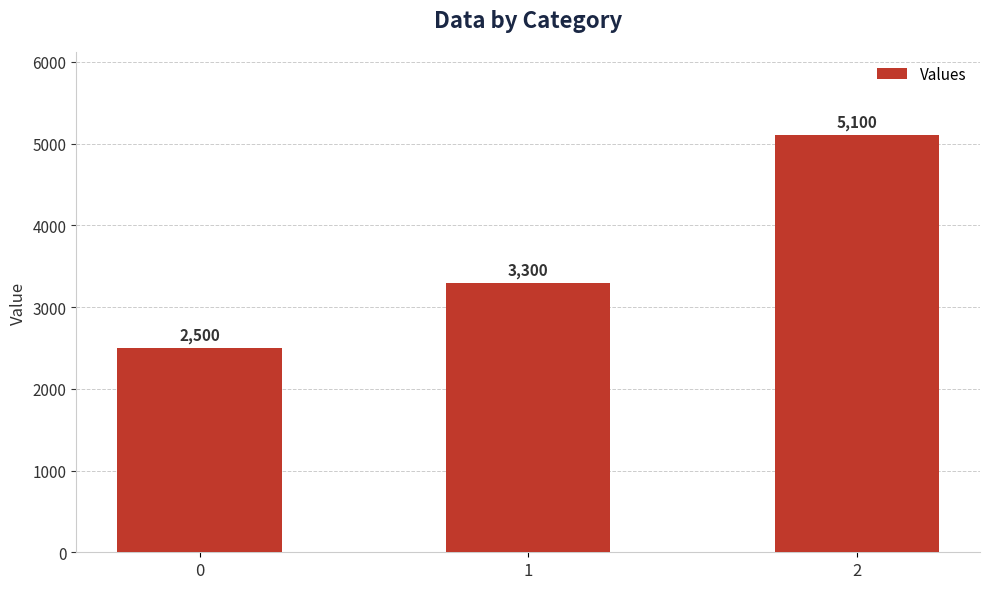

Reading left to right, list all the values displayed in this chart.

0=2500	1=3300	2=5100